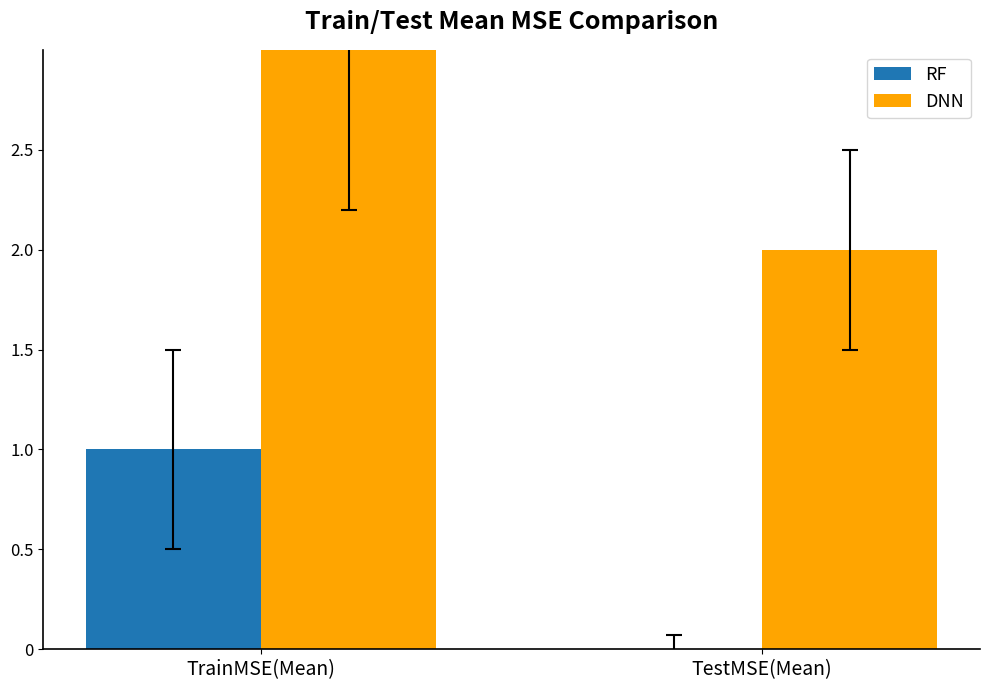

How many categories are shown in the chart?

2